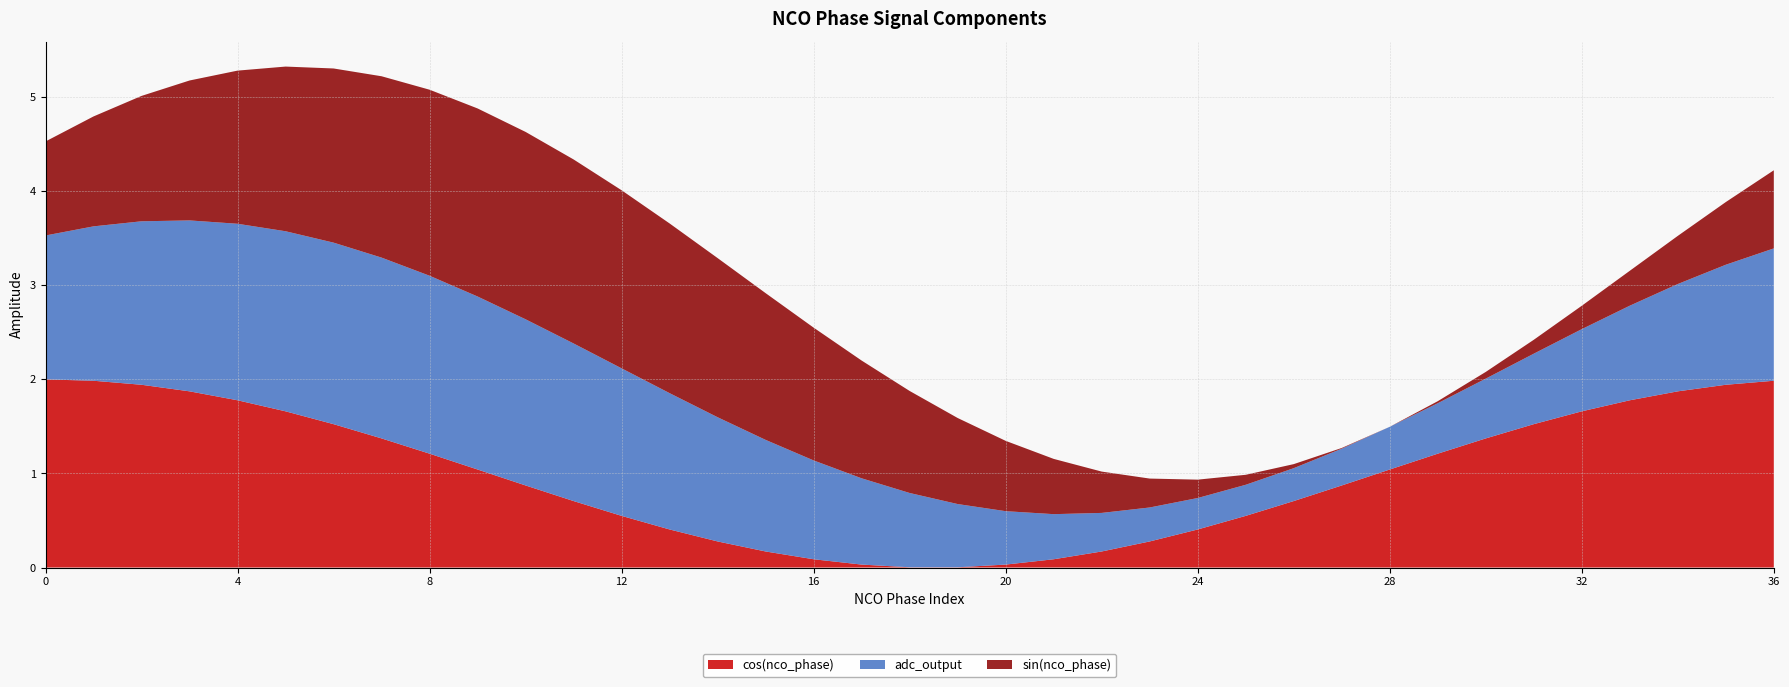

Reading right to left, list all the values displayed in this chart.

cos(nco_phase): 36=1.0	35=0.9	34=0.9	33=0.8	32=0.7	31=0.5	30=0.4	29=0.2	28=0.0	27=-0.1	26=-0.3	25=-0.5	24=-0.6	23=-0.7	22=-0.8	21=-0.9	20=-1.0	19=-1.0	18=-1.0	17=-1.0	16=-0.9	15=-0.8	14=-0.7	13=-0.6	12=-0.5	11=-0.3	10=-0.1	9=0.0	8=0.2	7=0.4	6=0.5	5=0.7	4=0.8	3=0.9	2=0.9	1=1.0	0=1.0
adc_output: 36=0.4	35=0.3	34=0.1	33=0.0	32=-0.1	31=-0.3	30=-0.4	29=-0.5	28=-0.5	27=-0.6	26=-0.6	25=-0.7	24=-0.7	23=-0.6	22=-0.6	21=-0.5	20=-0.4	19=-0.3	18=-0.2	17=-0.1	16=0.1	15=0.2	14=0.3	13=0.4	12=0.6	11=0.7	10=0.8	9=0.8	8=0.9	7=0.9	6=0.9	5=0.9	4=0.9	3=0.8	2=0.7	1=0.6	0=0.5
sin(nco_phase): 36=-0.2	35=-0.3	34=-0.5	33=-0.6	32=-0.8	31=-0.9	30=-0.9	29=-1.0	28=-1.0	27=-1.0	26=-1.0	25=-0.9	24=-0.8	23=-0.7	22=-0.6	21=-0.4	20=-0.3	19=-0.1	18=0.1	17=0.3	16=0.4	15=0.6	14=0.7	13=0.8	12=0.9	11=1.0	10=1.0	9=1.0	8=1.0	7=0.9	6=0.9	5=0.8	4=0.6	3=0.5	2=0.3	1=0.2	0=0.0